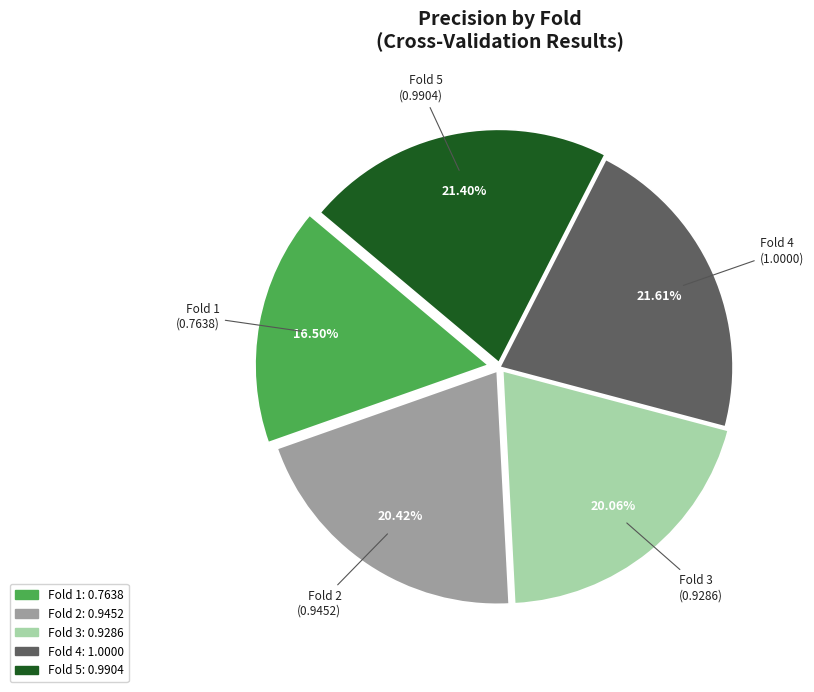

To the nearest percent, what is the difference between the Fold 5 and Fold 3 slice percentages?

1%